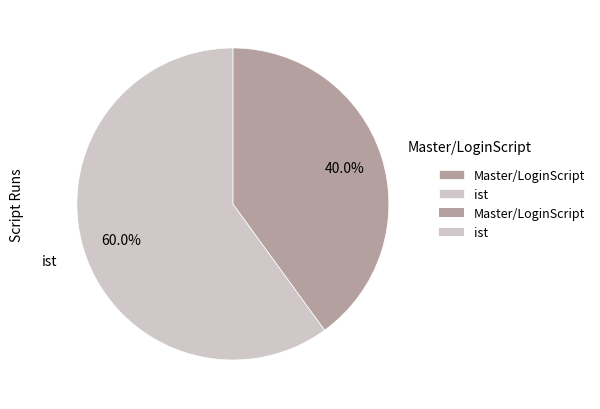

How many segments does this pie chart have?

2